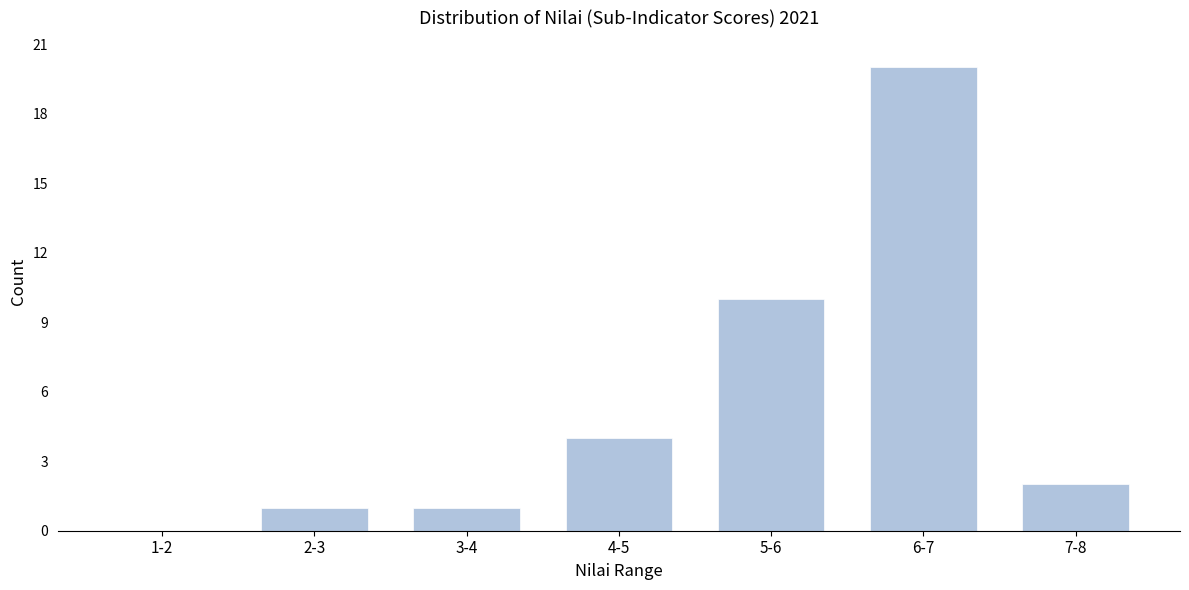

Reading left to right, what are all the values shown in this chart?

1-2=0	2-3=1	3-4=1	4-5=4	5-6=10	6-7=20	7-8=2